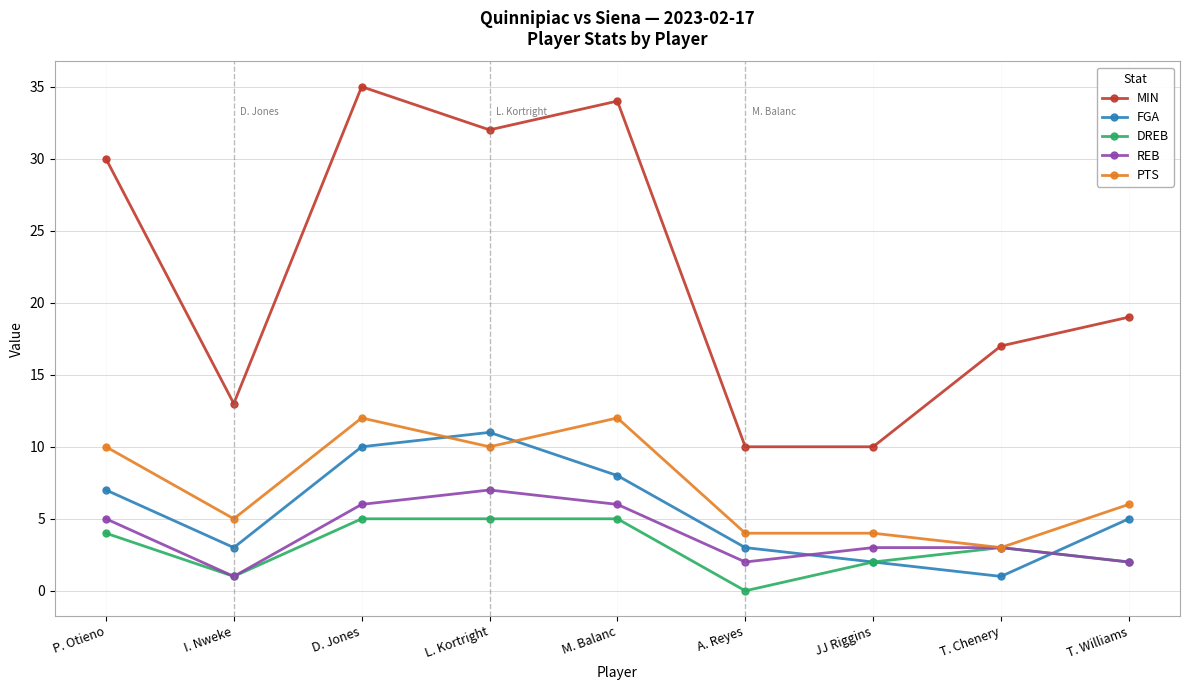

Reading left to right, what are all the values shown in this chart?

MIN: P. Otieno=30	I. Nweke=13	D. Jones=35	L. Kortright=32	M. Balanc=34	A. Reyes=10	JJ Riggins=10	T. Chenery=17	T. Williams=19
FGA: P. Otieno=7	I. Nweke=3	D. Jones=10	L. Kortright=11	M. Balanc=8	A. Reyes=3	JJ Riggins=2	T. Chenery=1	T. Williams=5
DREB: P. Otieno=4	I. Nweke=1	D. Jones=5	L. Kortright=5	M. Balanc=5	A. Reyes=0	JJ Riggins=2	T. Chenery=3	T. Williams=2
REB: P. Otieno=5	I. Nweke=1	D. Jones=6	L. Kortright=7	M. Balanc=6	A. Reyes=2	JJ Riggins=3	T. Chenery=3	T. Williams=2
PTS: P. Otieno=10	I. Nweke=5	D. Jones=12	L. Kortright=10	M. Balanc=12	A. Reyes=4	JJ Riggins=4	T. Chenery=3	T. Williams=6